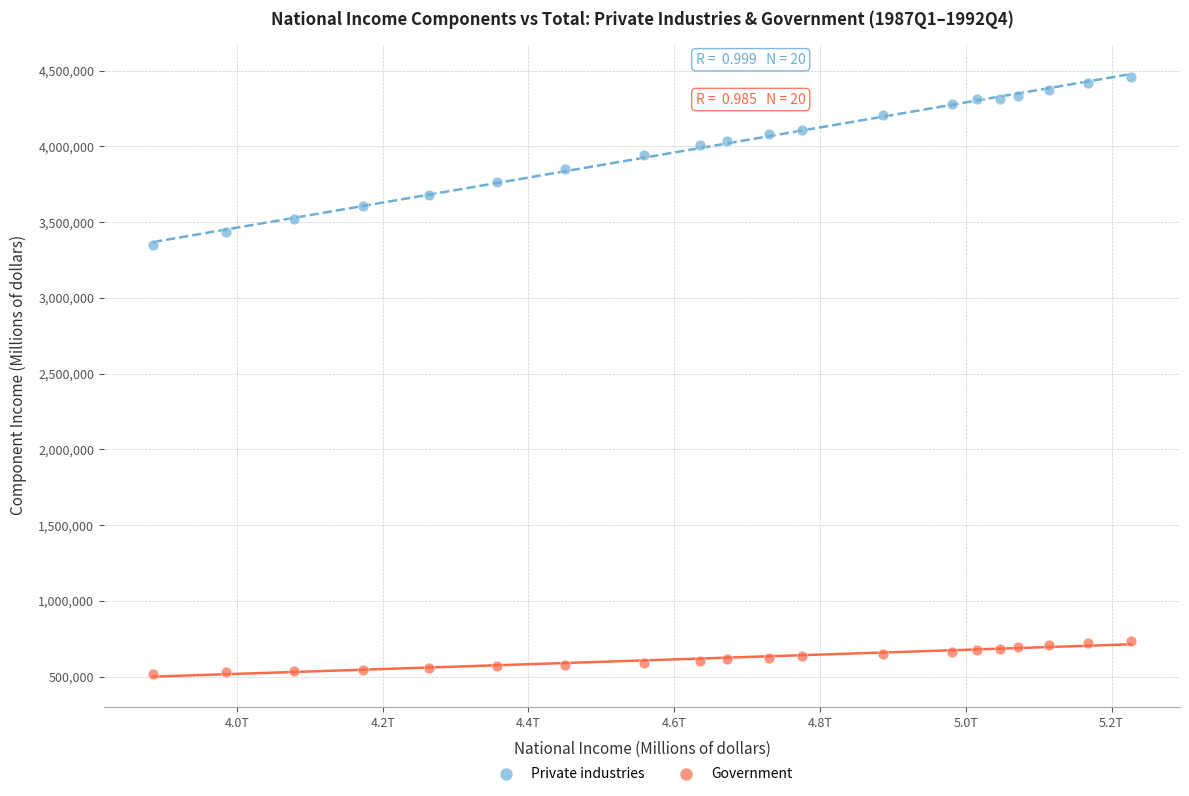

Which series contains the lowest Y value?

Government